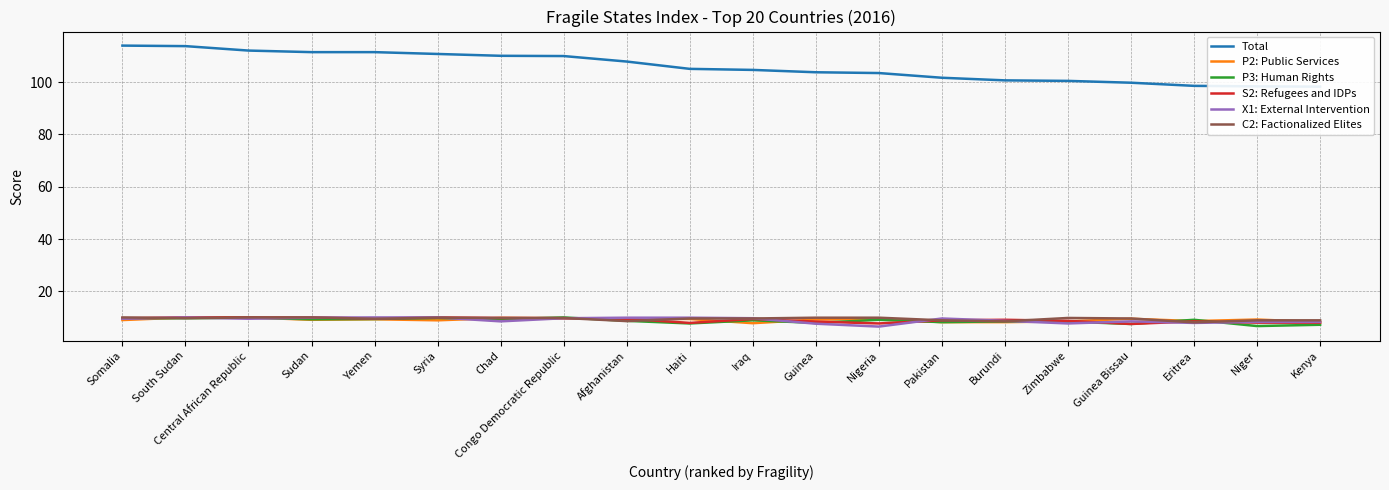

True or false: C2: Factionalized Elites and P3: Human Rights cross at least once.

True